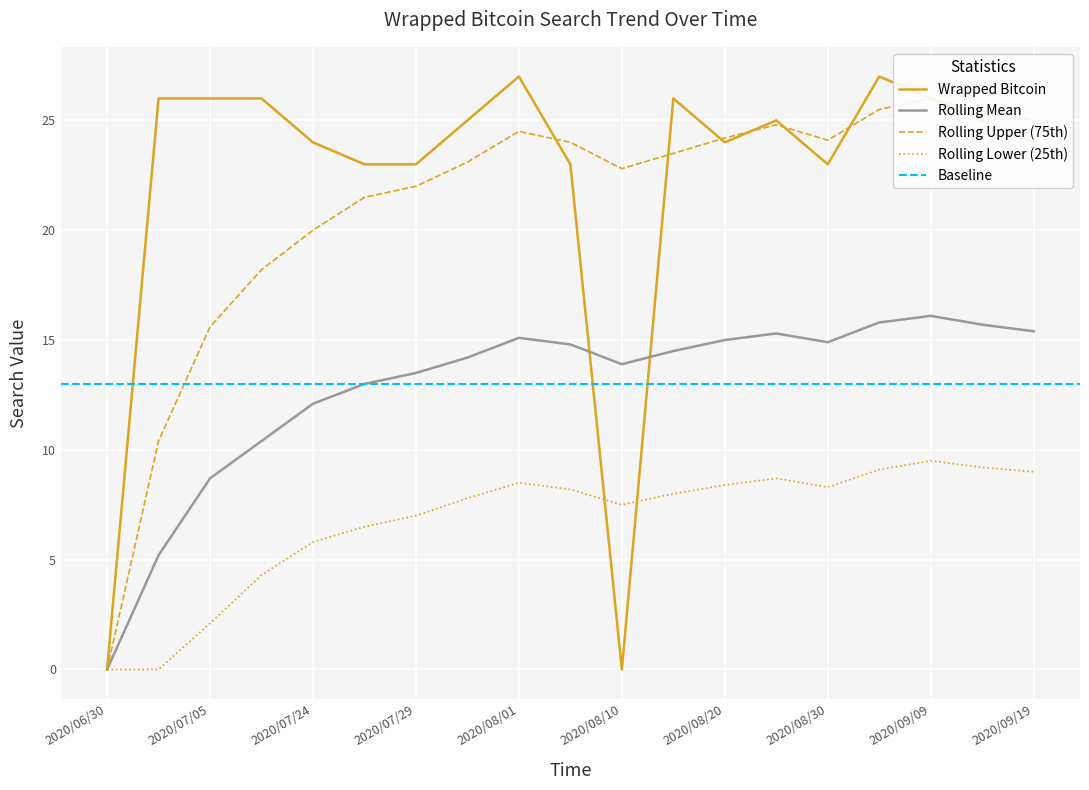

Reading right to left, extract all data points from this chart.

Wrapped Bitcoin: 24.0	25.0	26.0	27.0	23.0	25.0	24.0	26.0	0.0	23.0	27.0	25.0	23.0	23.0	24.0	26.0	26.0	26.0	0.0
Rolling Mean: 15.4	15.7	16.1	15.8	14.9	15.3	15.0	14.5	13.9	14.8	15.1	14.2	13.5	13.0	12.1	10.4	8.7	5.2	0.0
Rolling Upper: 25.0	25.4	26.0	25.5	24.1	24.8	24.2	23.5	22.8	24.0	24.5	23.1	22.0	21.5	20.0	18.2	15.6	10.4	0.0
Rolling Lower: 9.0	9.2	9.5	9.1	8.3	8.7	8.4	8.0	7.5	8.2	8.5	7.8	7.0	6.5	5.8	4.3	2.1	0.0	0.0